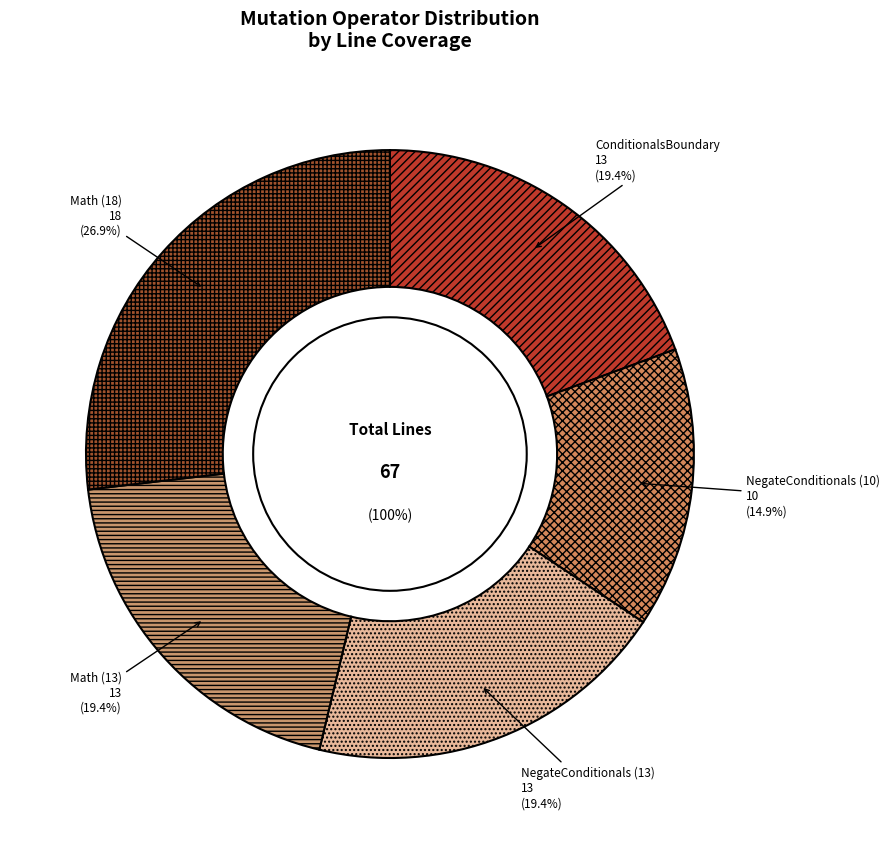

To the nearest percent, what is the average slice percentage?

20%